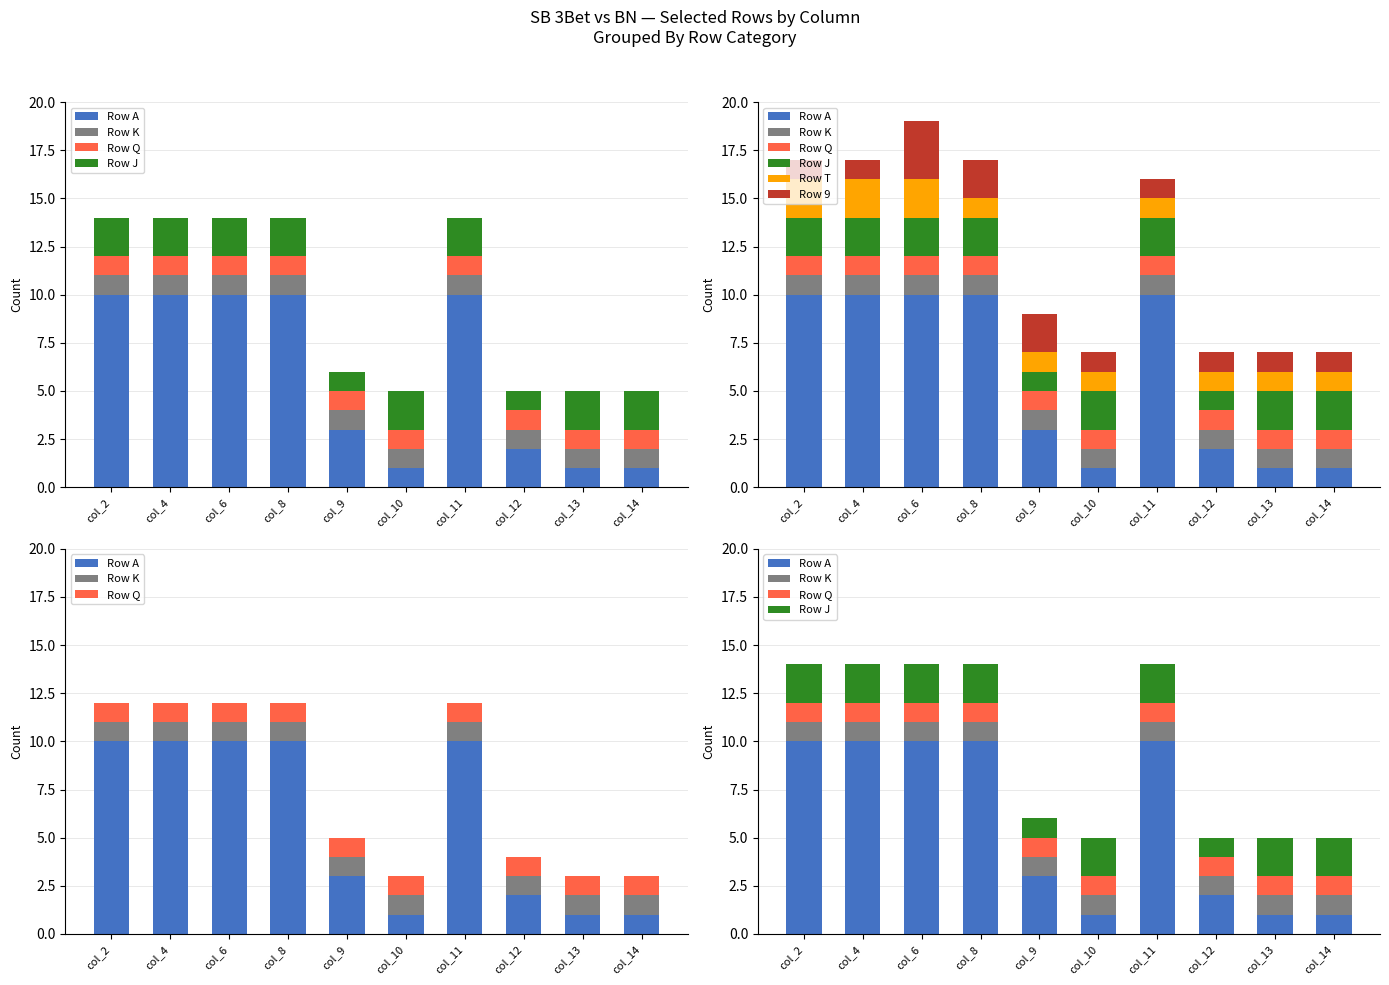

At col_4, list the series in order from largest to smallest.

Row A, Row J, Row T, Row K, Row Q, Row 9